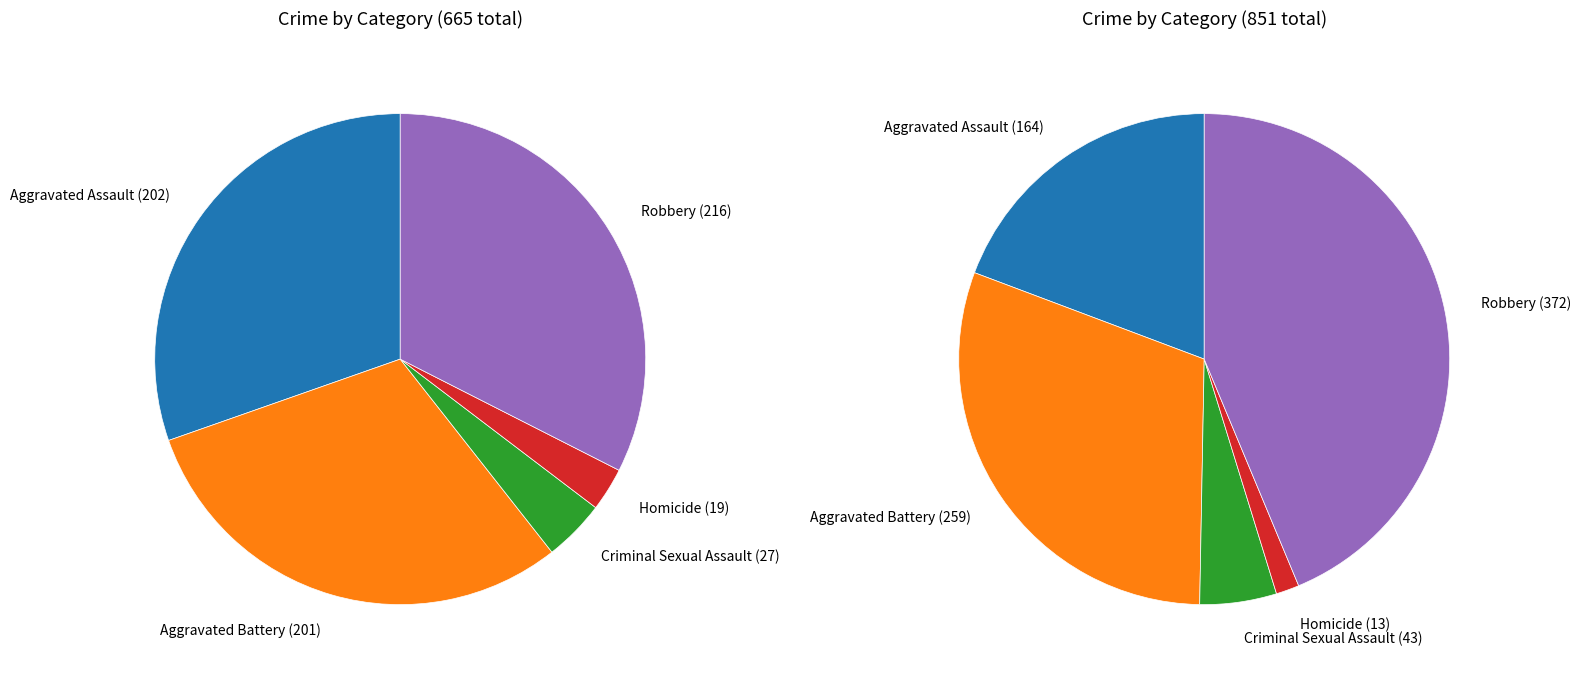

How many segments does this pie chart have?

5